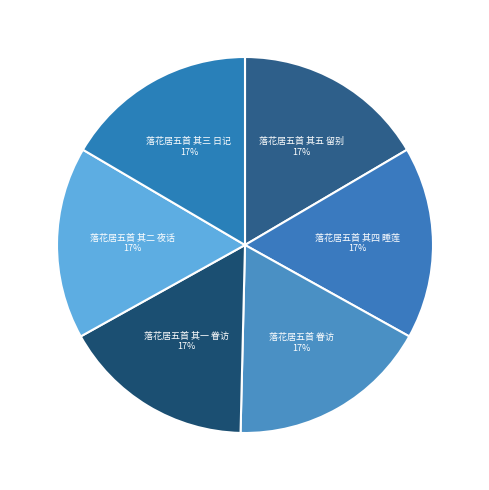

Approximately how many times larger is the value at 落花居五首 其二 夜话 compared to 落花居五首 眷访?

1.0